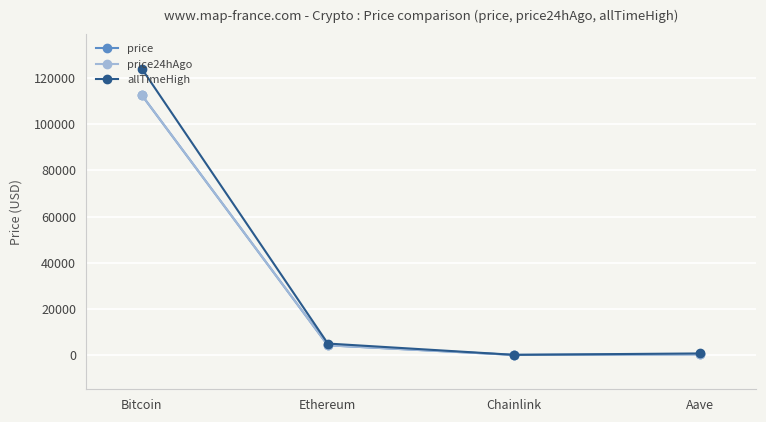

Where is the first local minimum for price?

Chainlink